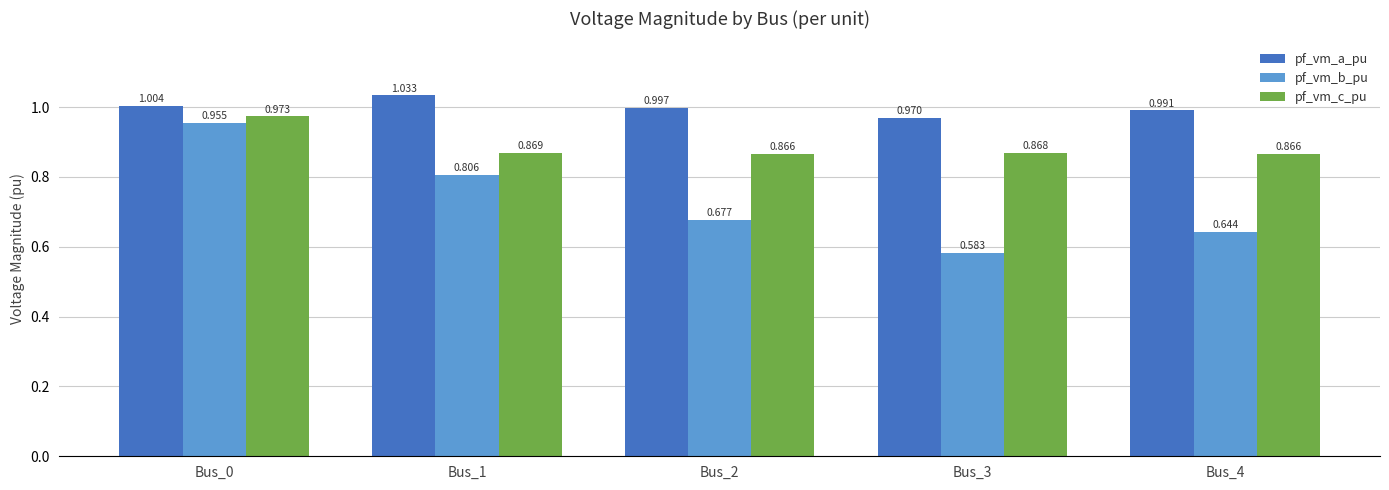

At Bus_0, list the series in order from largest to smallest.

pf_vm_a_pu, pf_vm_c_pu, pf_vm_b_pu